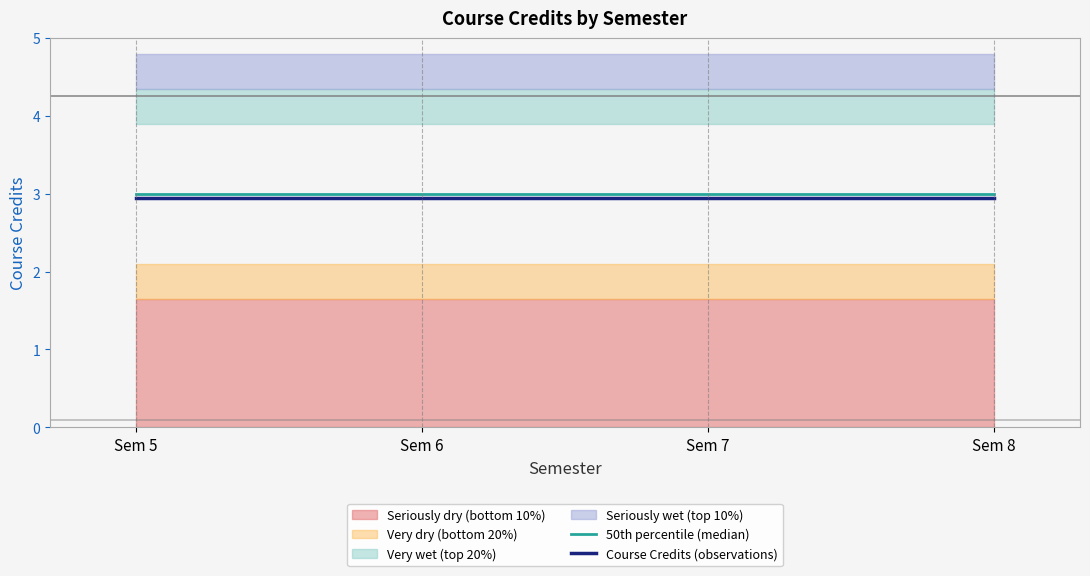

What is the sum of the Course Credits (observations) values at Sem 7 and Sem 5?

5.9